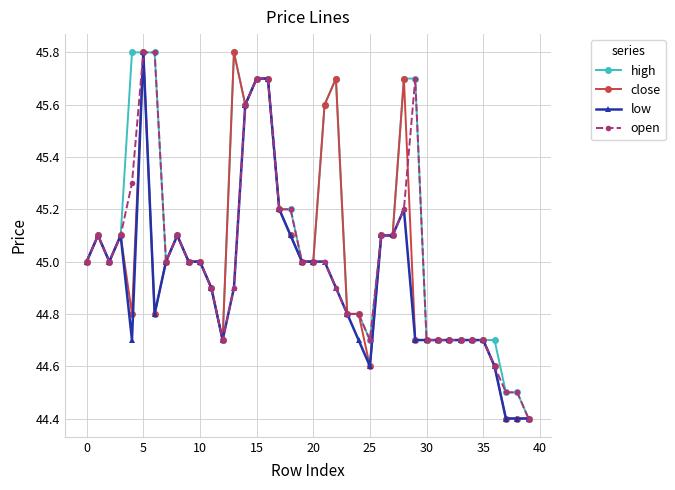

Which series has the largest total across all categories?

high